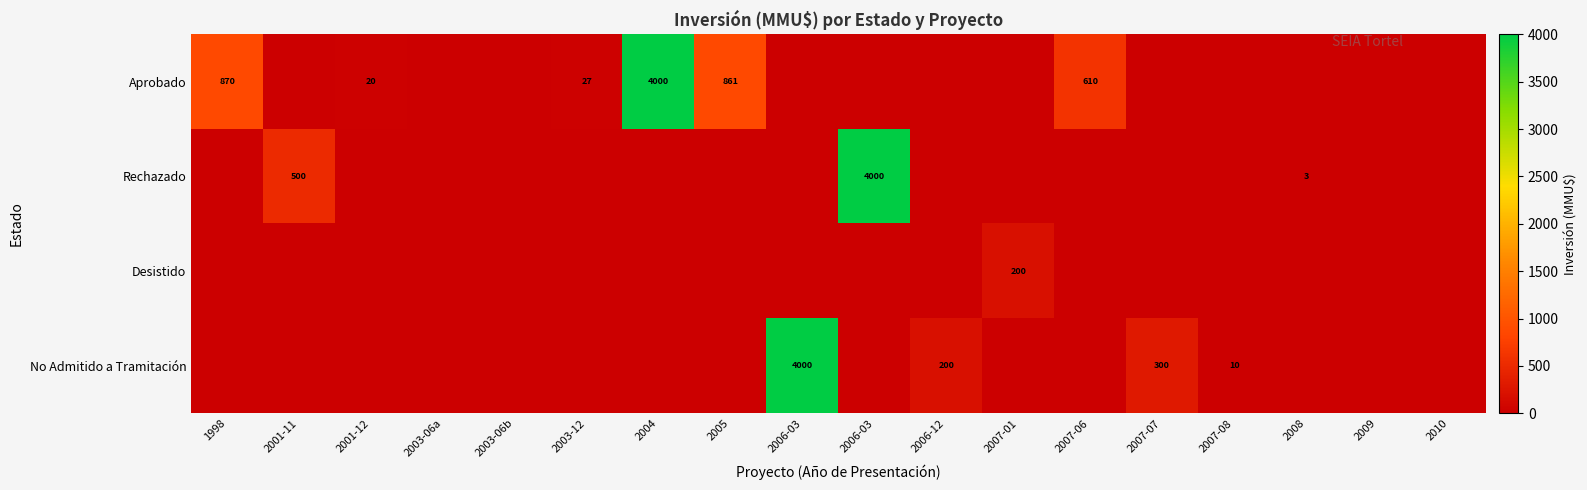

What is the average value of the Desistido series?

11.1